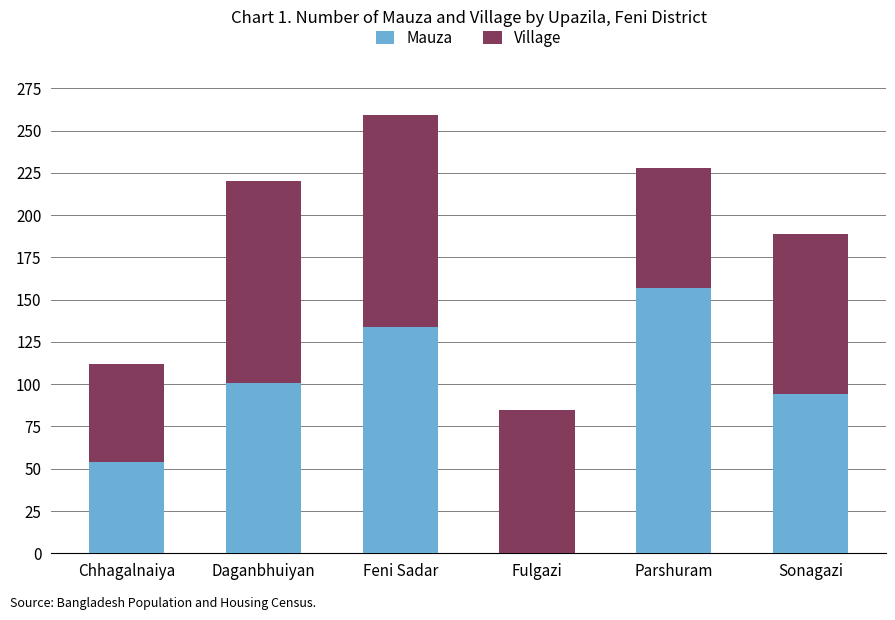

How many positive values does the Mauza series have?

5